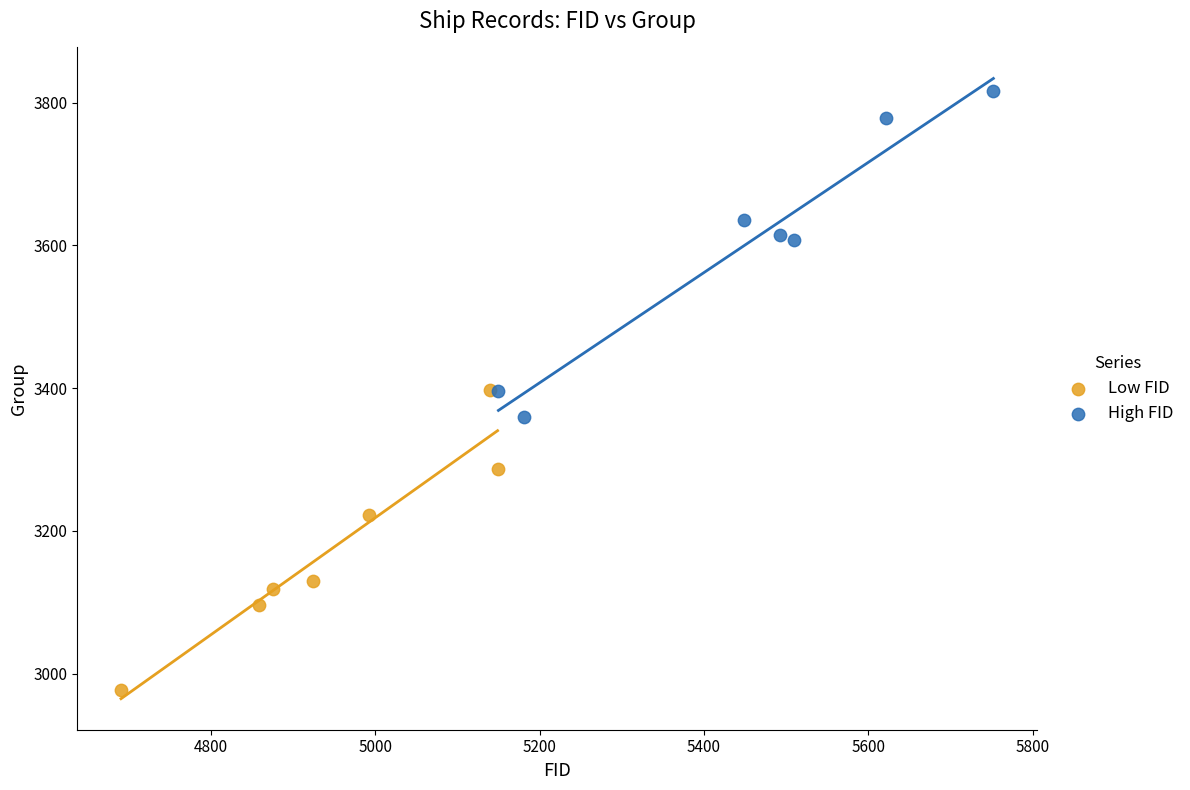

Which series contains the highest Y value?

High FID